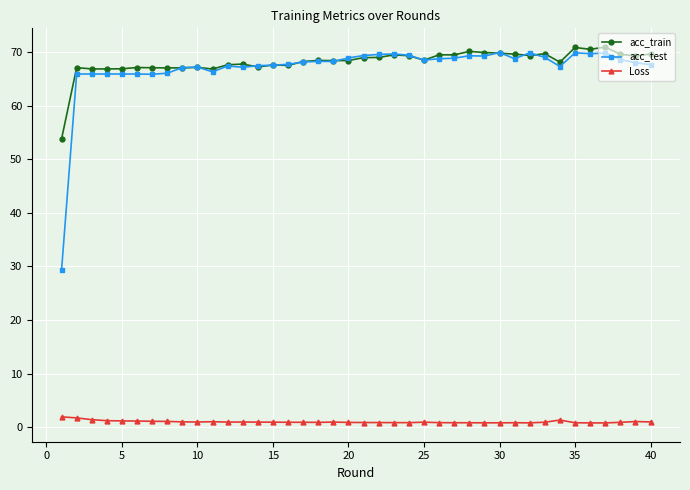

True or false: Loss has more than 2 points higher than both neighbors.

True